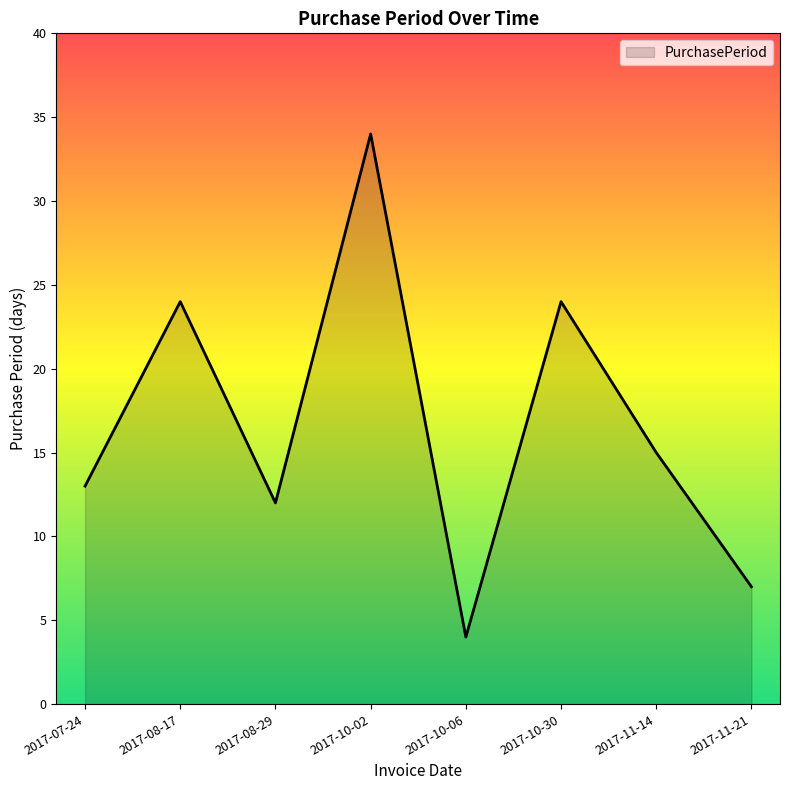

Read the value at 2017-10-02.

34